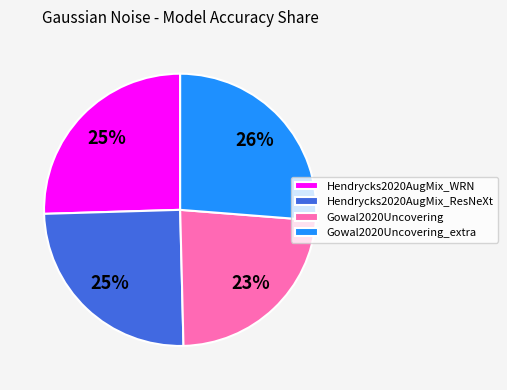

Count the number of slices in the pie.

4